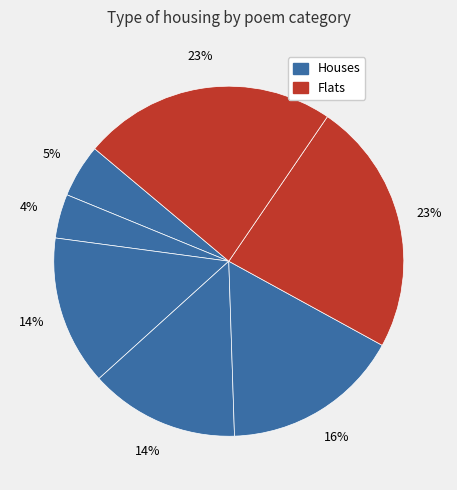

To the nearest percent, what is the average slice percentage?

14%